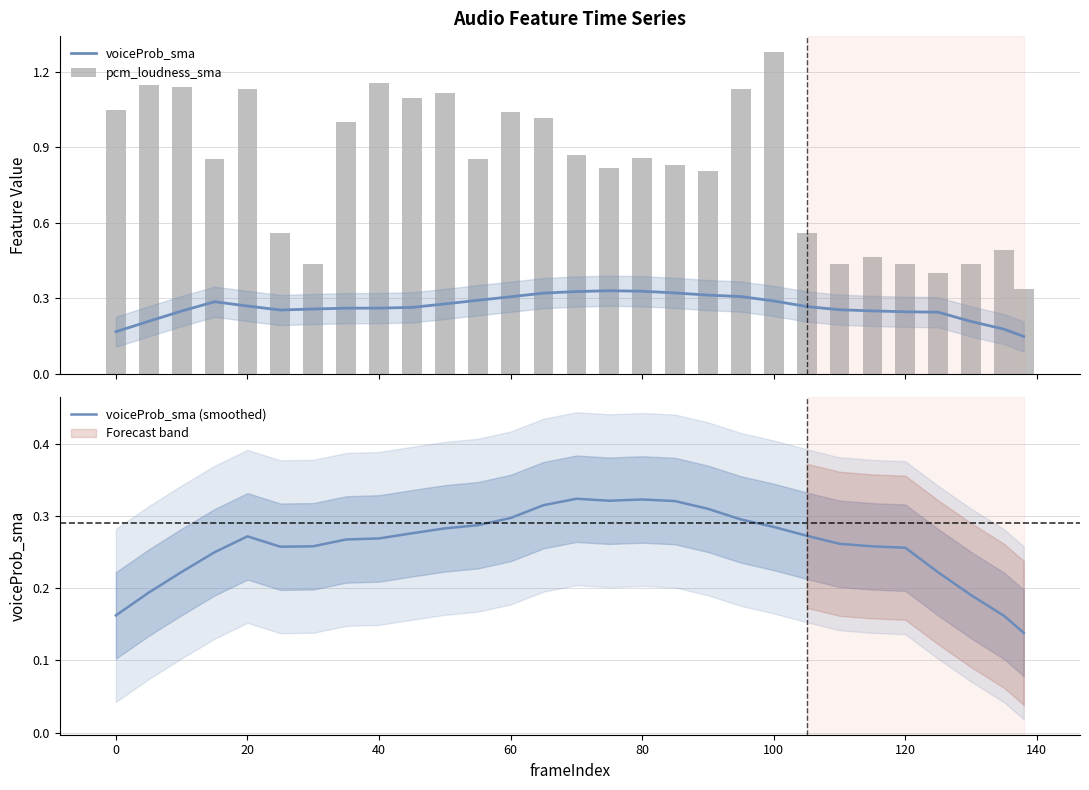

Reading right to left, list all the values displayed in this chart.

voiceProb_sma: 0.1	0.2	0.2	0.2	0.2	0.3	0.3	0.3	0.3	0.3	0.3	0.3	0.3	0.3	0.3	0.3	0.3	0.3	0.3	0.3	0.3	0.3	0.3	0.3	0.3	0.3	0.2	0.2	0.2
pcm_loudness_sma: 0.3	0.5	0.4	0.4	0.4	0.5	0.4	0.6	1.3	1.1	0.8	0.8	0.9	0.8	0.9	1.0	1.0	0.9	1.1	1.1	1.2	1.0	0.4	0.6	1.1	0.9	1.1	1.1	1.0
voiceProb_sma (smoothed): 0.1	0.2	0.2	0.2	0.3	0.3	0.3	0.3	0.3	0.3	0.3	0.3	0.3	0.3	0.3	0.3	0.3	0.3	0.3	0.3	0.3	0.3	0.3	0.3	0.3	0.3	0.2	0.2	0.2